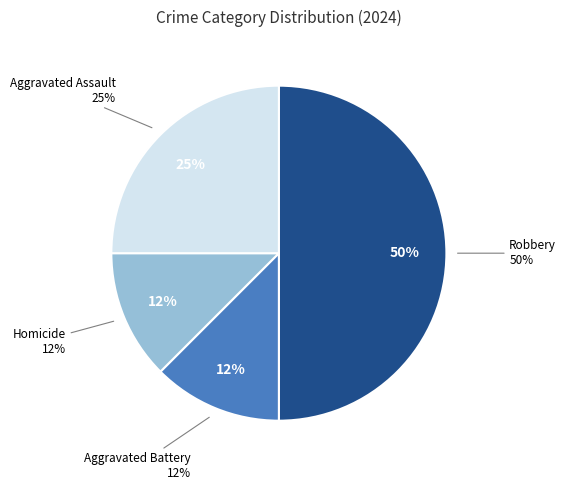

Does Homicide represent more than half of the total?

No